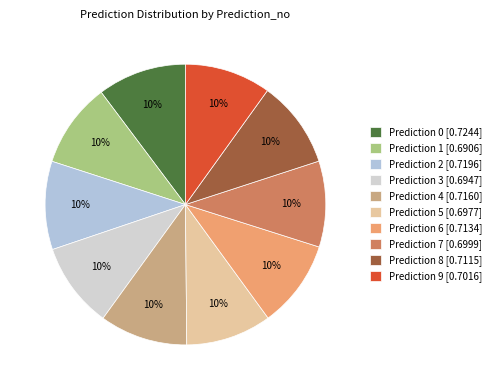

The Prediction 2 slice represents 24% of the pie. True or false?

False